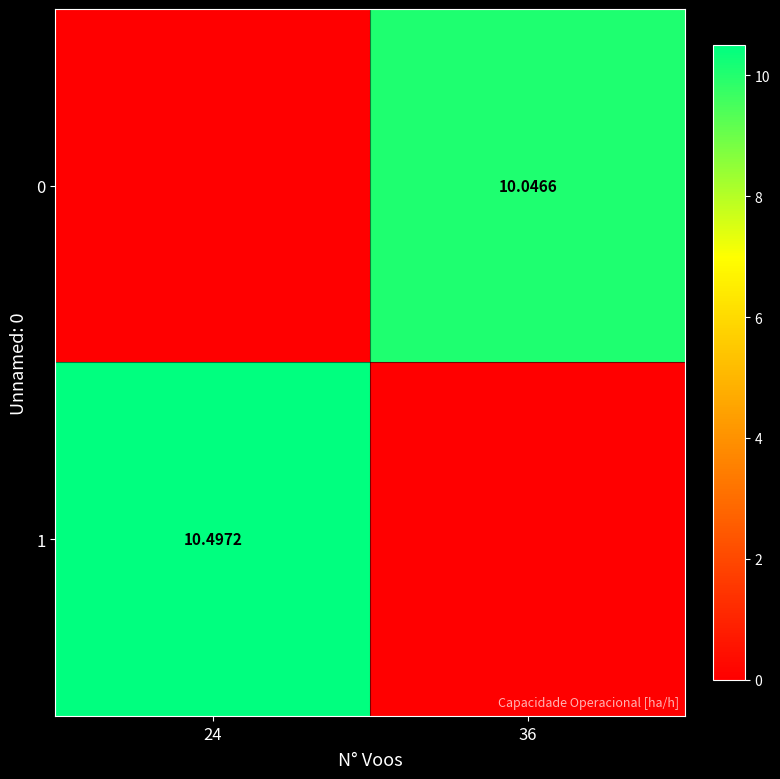

What is the difference between the highest and lowest values at 24?

10.5